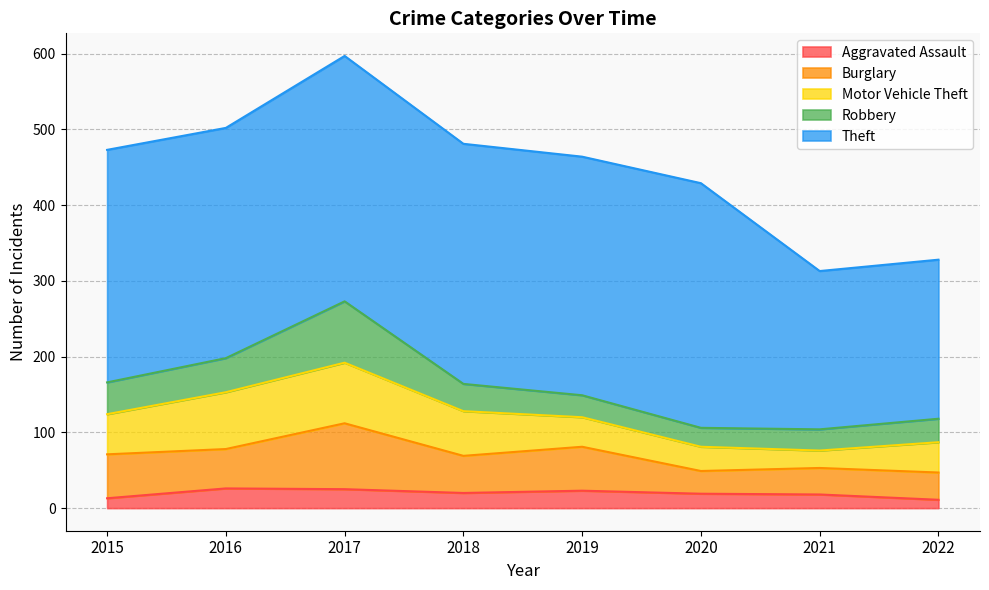

Between 2016 and 2019, which series saw the biggest shift?

Motor Vehicle Theft